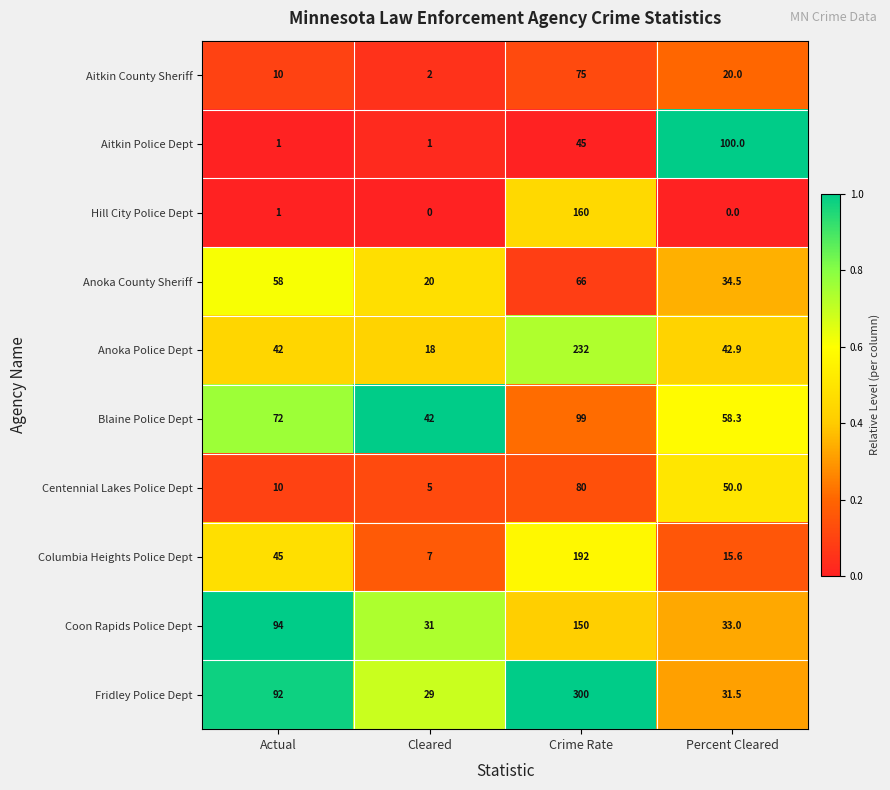

Rank the categories by Columbia Heights Police Dept value from lowest to highest.

Cleared, Percent Cleared, Actual, Crime Rate